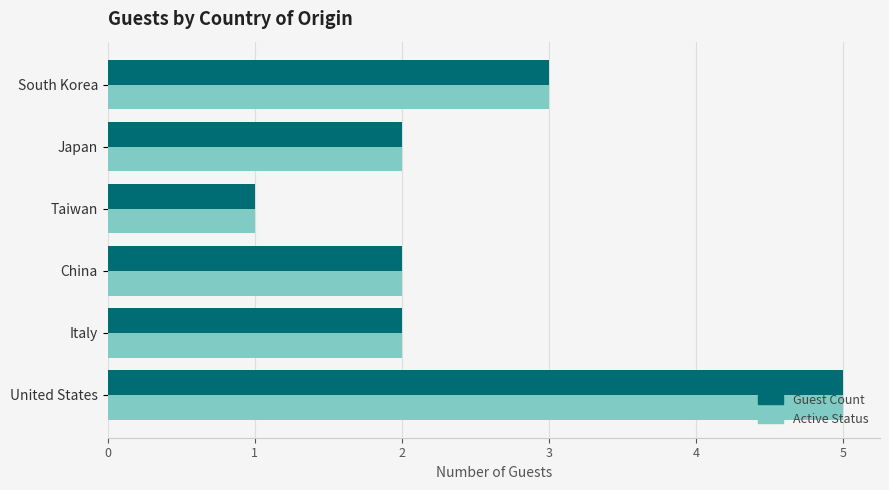

The value of Guest Count at China is 2. True or false?

True